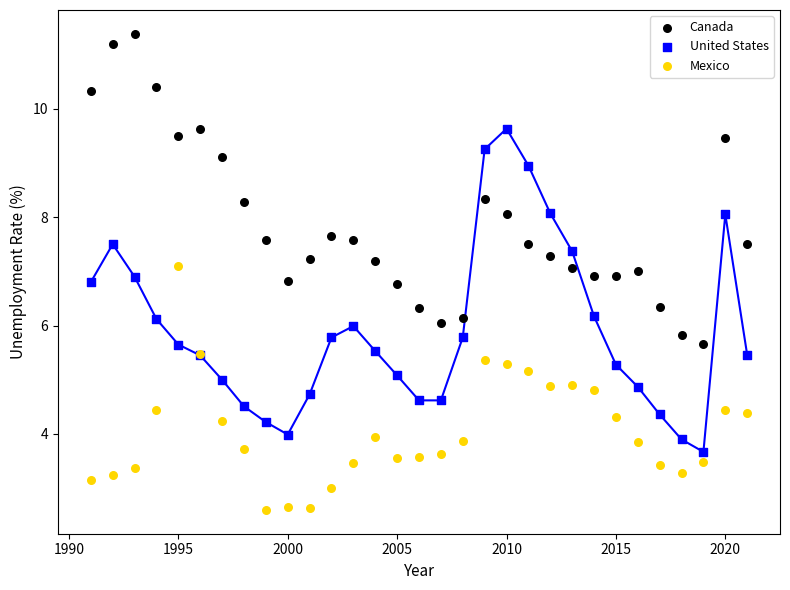

Which series contains the highest Y value?

Canada